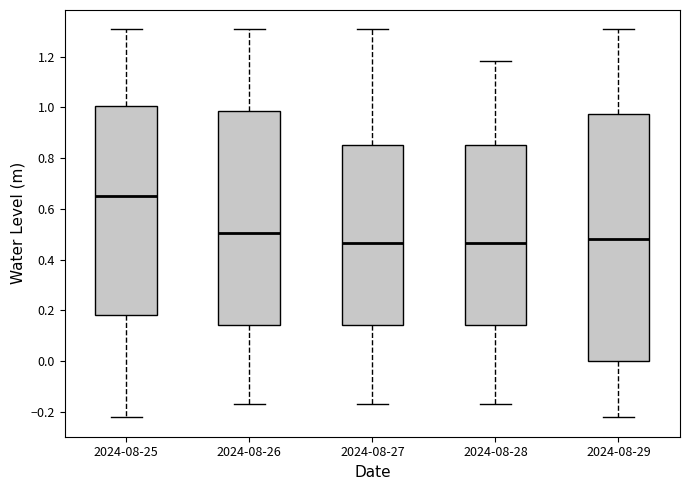

Reading left to right, transcribe this box plot: for each box, give where its median line is, the range the box spans, and where its two whiskers end, as read against the y-axis. The values are not printed on the chart, so give them approximately, as read against the axis.

2024-08-25: median 0.66, box 0.18 to 1.00, whiskers -0.22 to 1.30
2024-08-26: median 0.50, box 0.14 to 0.98, whiskers -0.16 to 1.30
2024-08-27: median 0.46, box 0.14 to 0.86, whiskers -0.16 to 1.30
2024-08-28: median 0.46, box 0.14 to 0.86, whiskers -0.16 to 1.18
2024-08-29: median 0.48, box 0.00 to 0.98, whiskers -0.22 to 1.30